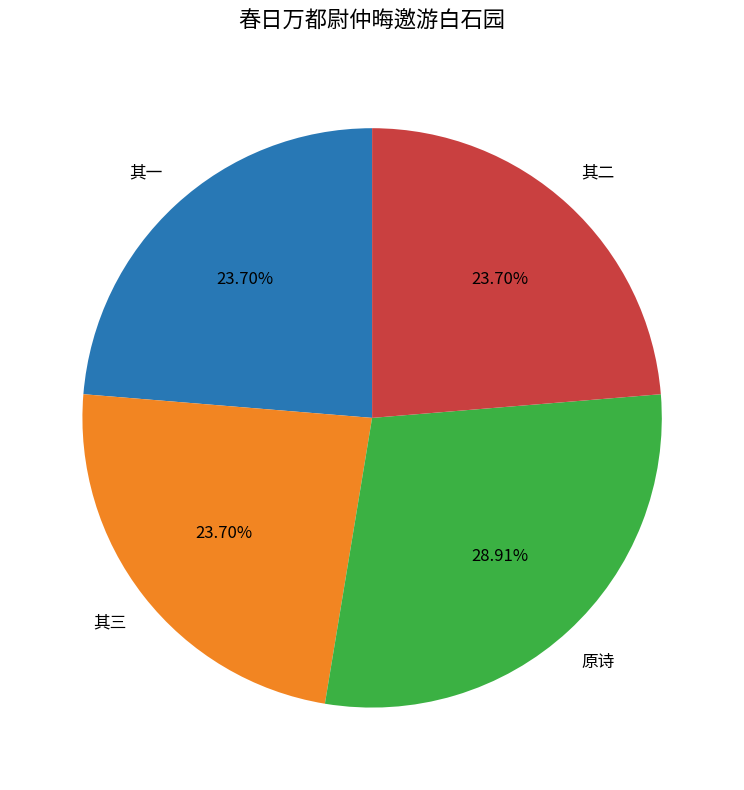

Is there a majority slice in this chart?

No